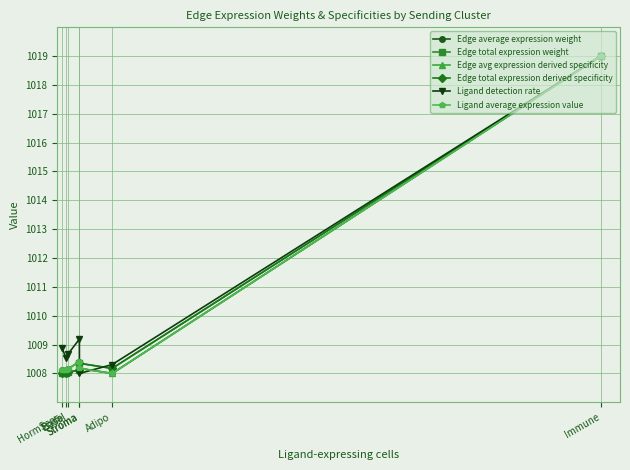

What is the highest value of the Edge total expression weight series?

1019.0